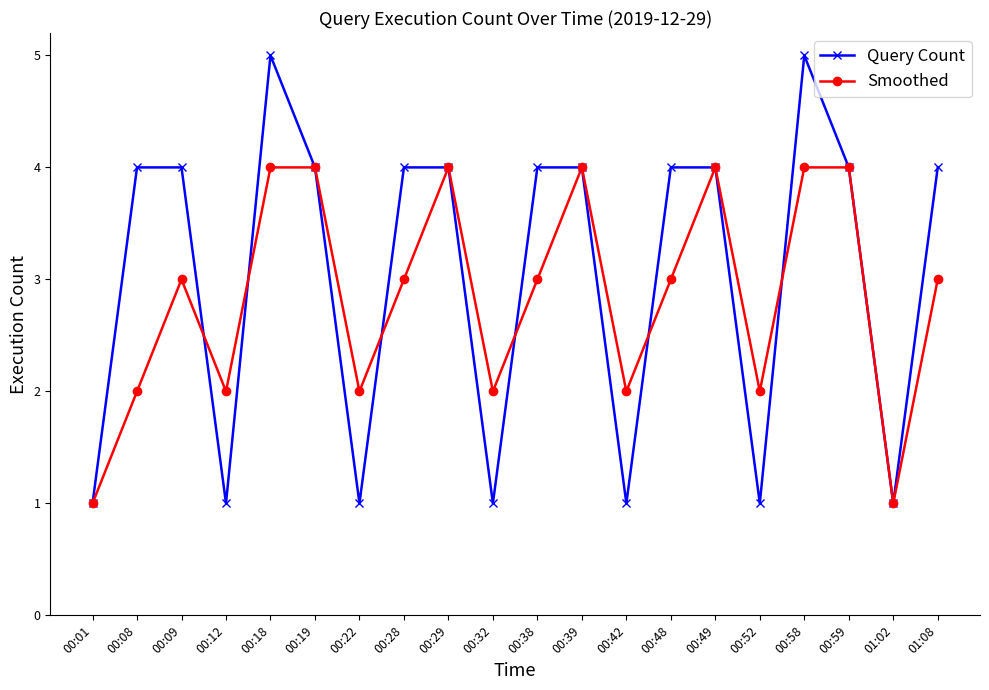

What is the sum of all Query Count values?

61